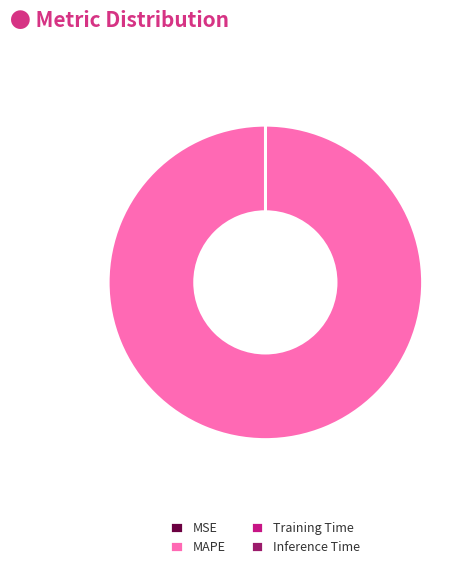

Is there any slice that represents more than half of the pie?

Yes